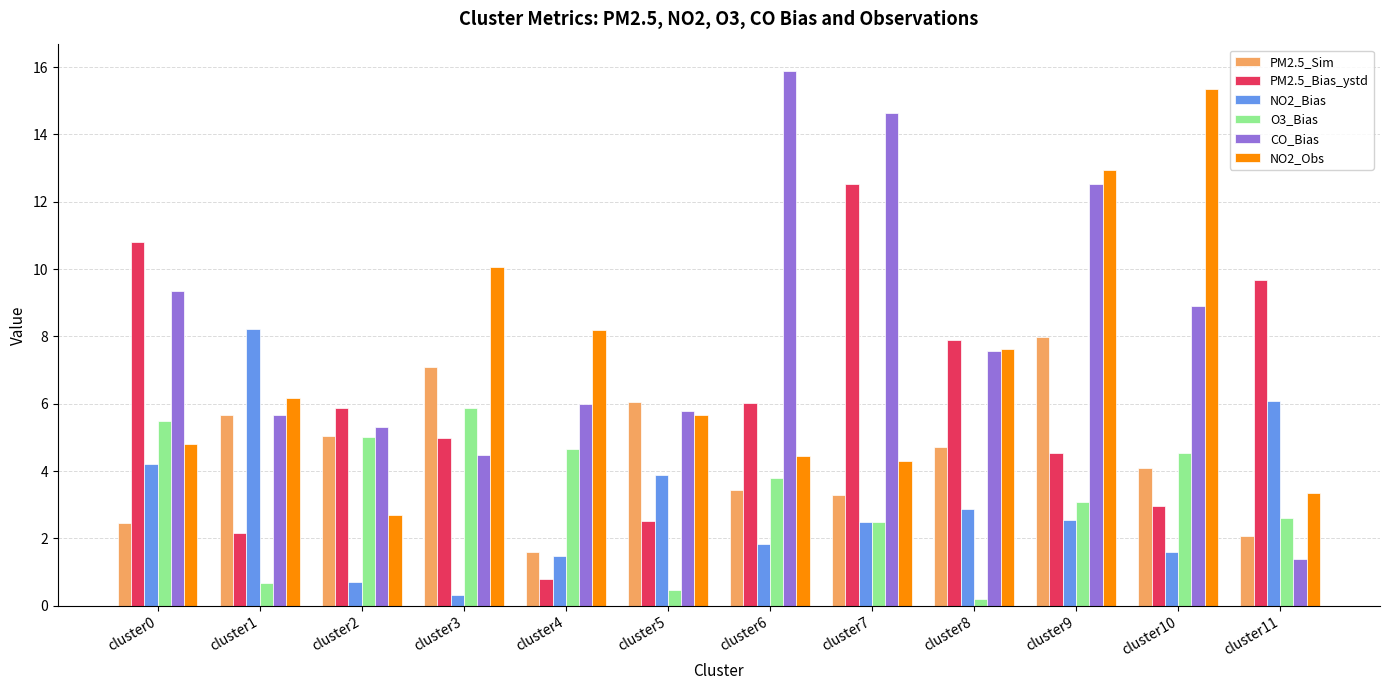

What is the sum of the PM2.5_Sim values at cluster11 and cluster5?

8.1